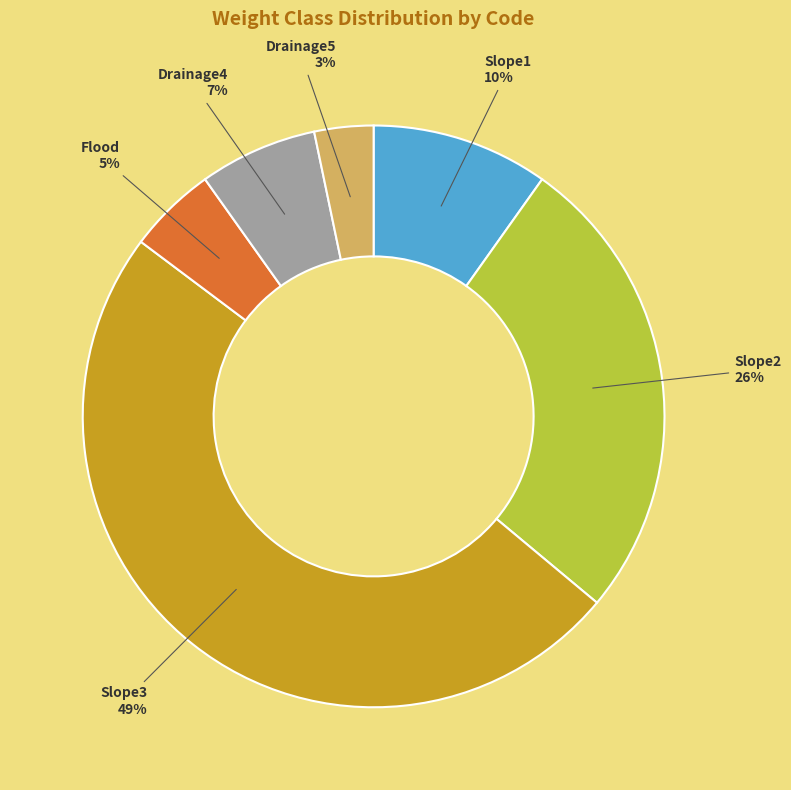

Combined, do Slope3 and Flood account for over 50%?

Yes